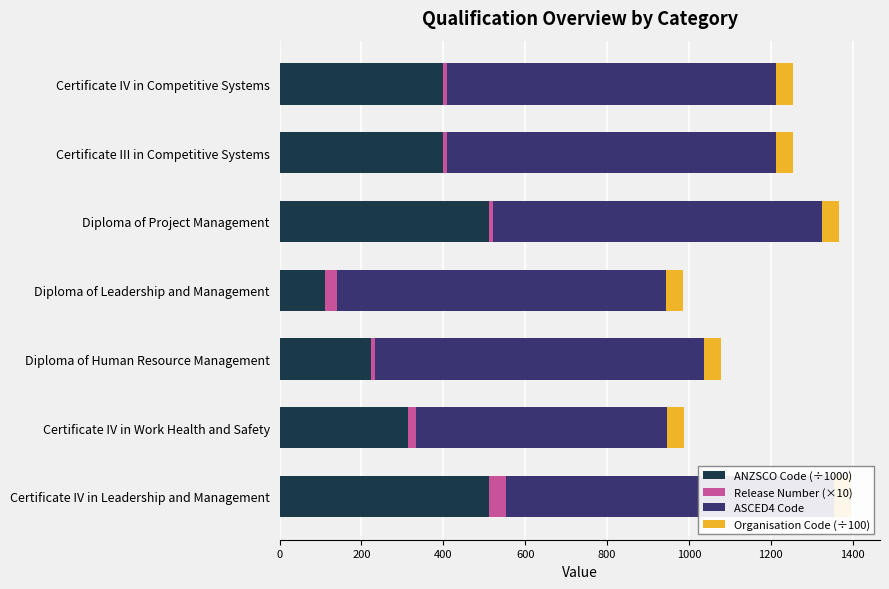

What is the average value of the ASCED4 Code series?

775.9